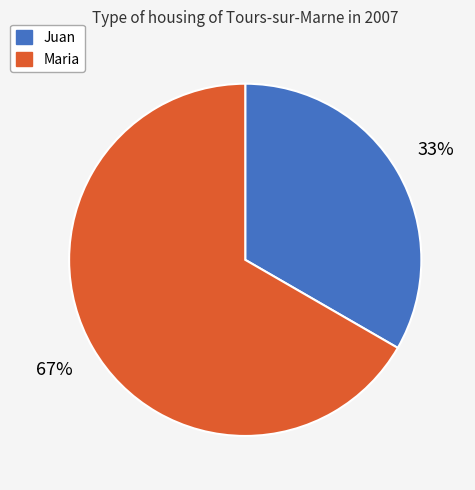

The Juan slice represents 28% of the pie. True or false?

False